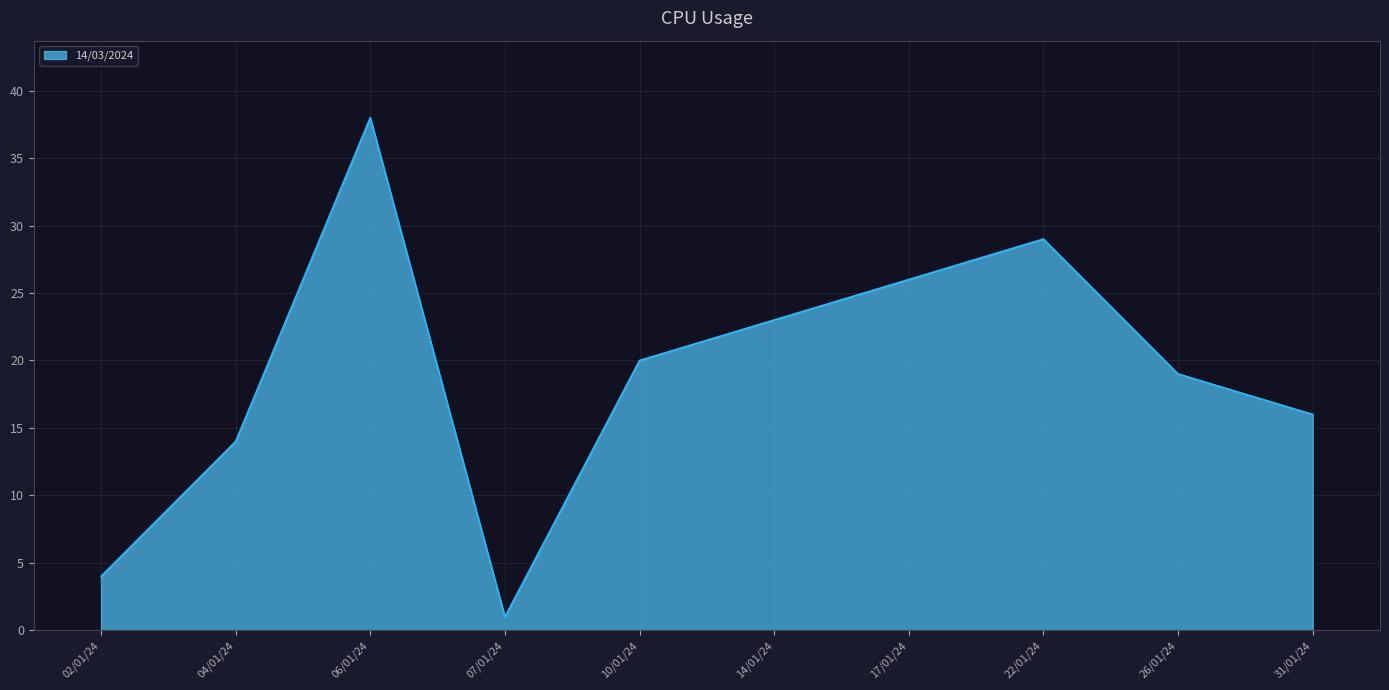

At which label does the data first exceed 20?

06/01/24